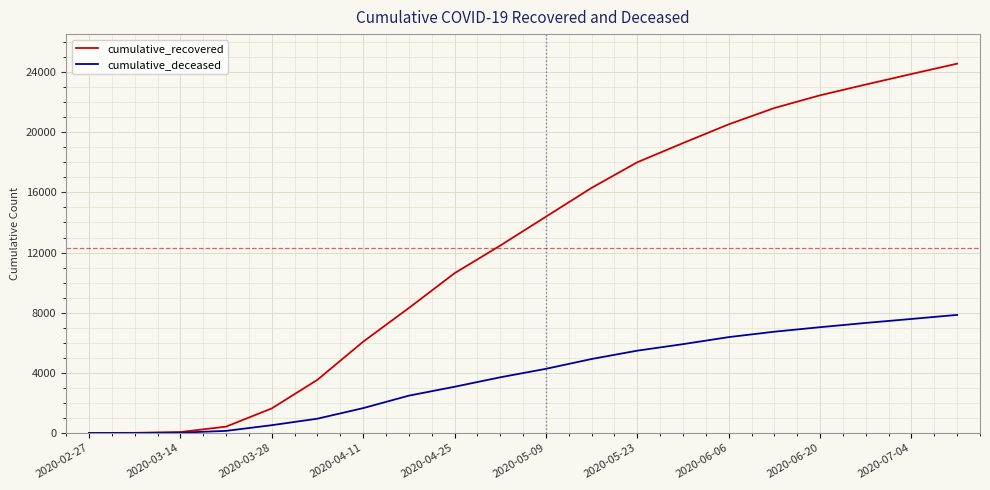

What is the highest value of the cumulative_deceased series?

7854